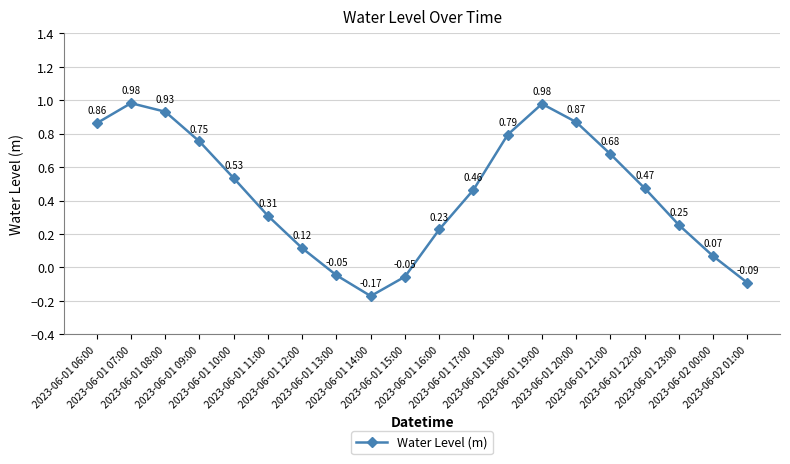

What is the difference between the maximum and second lowest values?

1.1